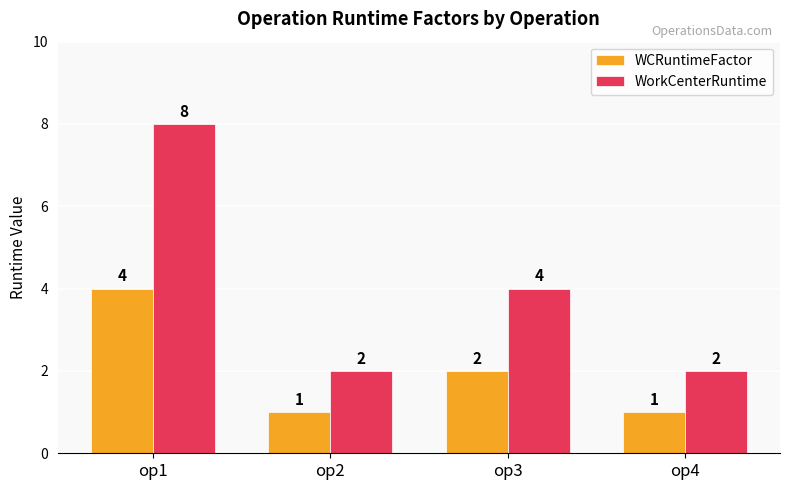

What value does the WCRuntimeFactor series have at op1?

4